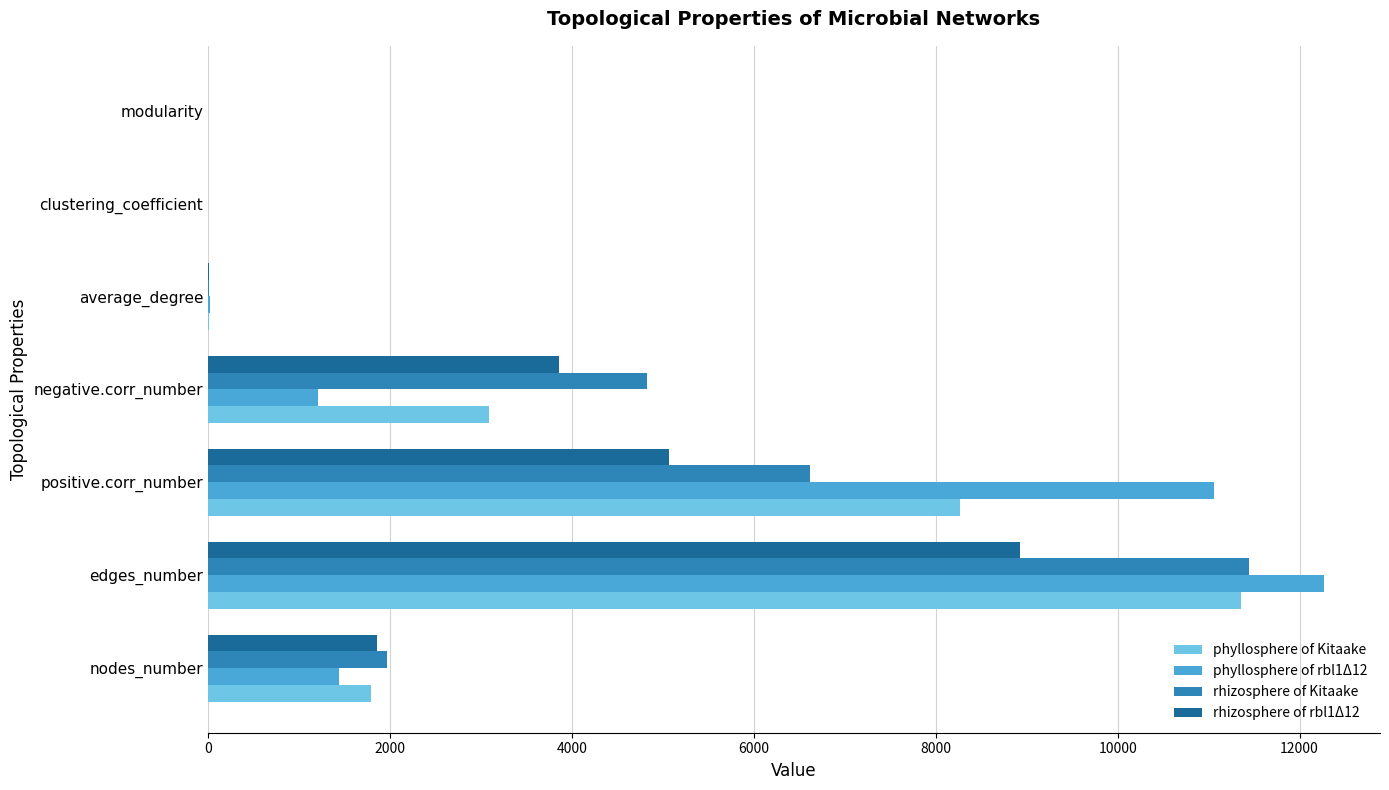

What is the maximum value shown in the chart?

12271.0